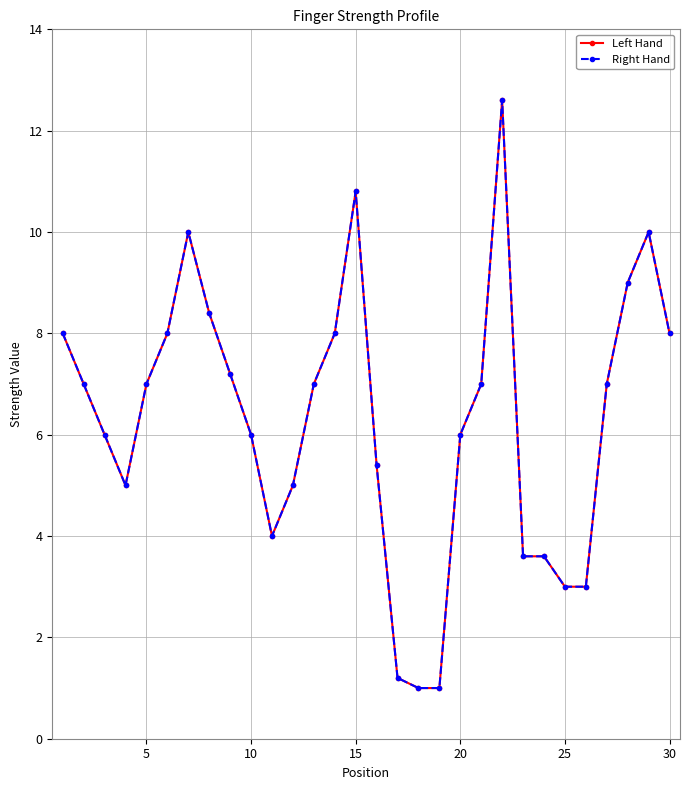

How many categories are shown in the chart?

30